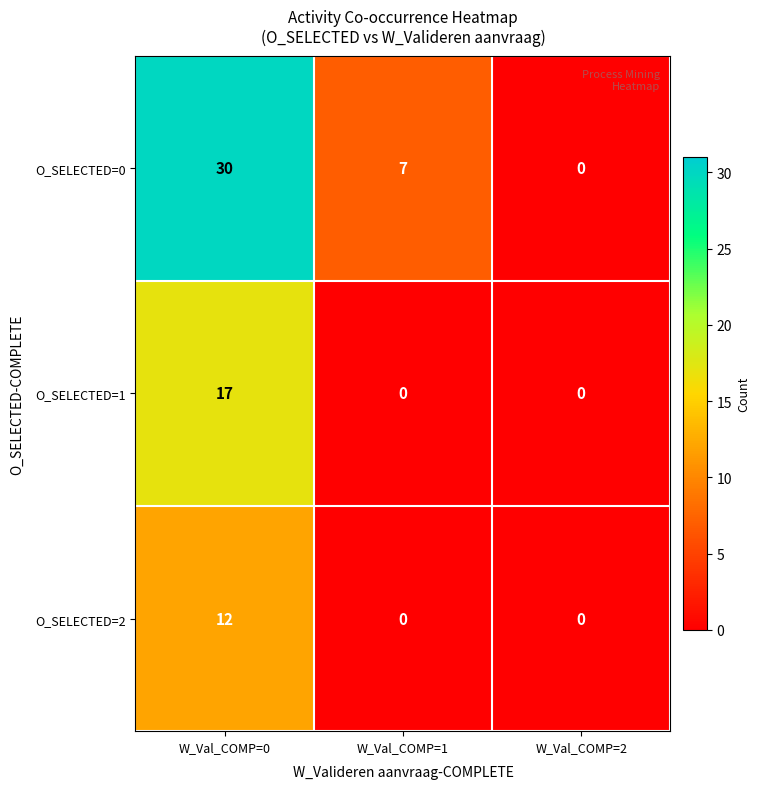

Rank the series by their maximum value, from lowest to highest.

O_SELECTED=2, O_SELECTED=1, O_SELECTED=0